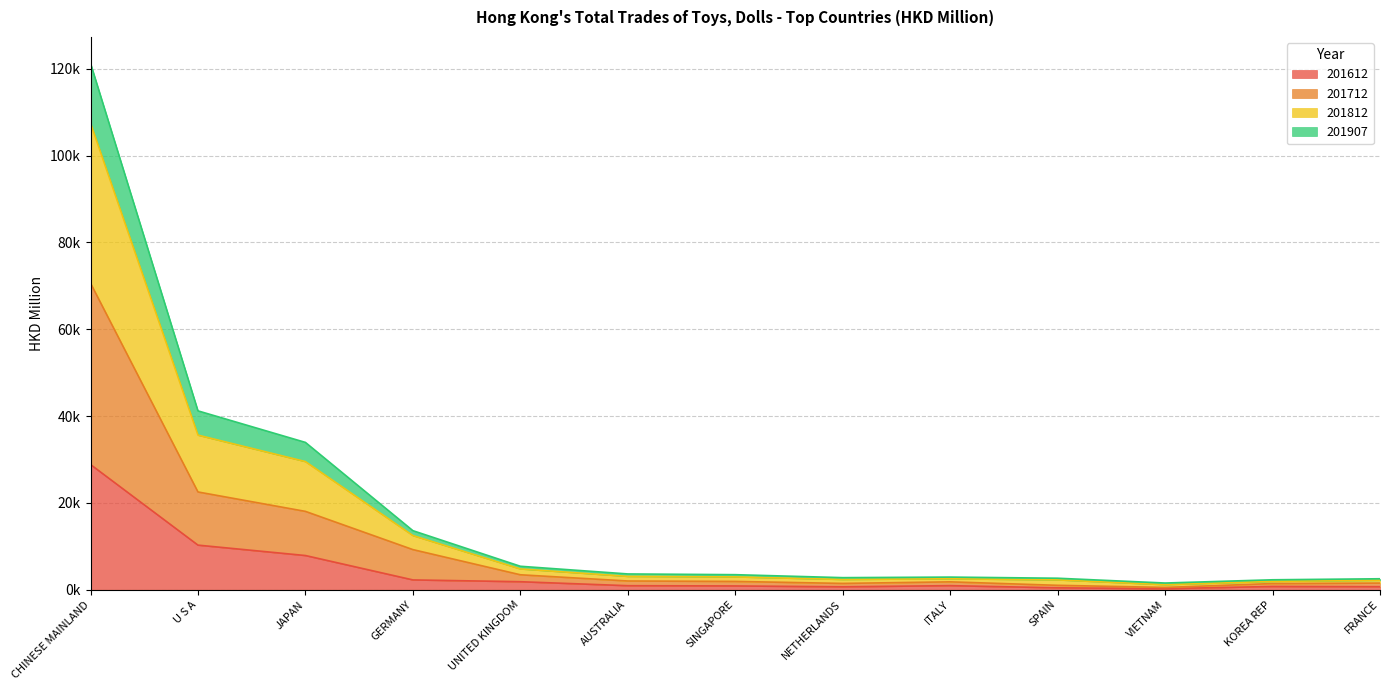

What is the difference between the 201712 values at NETHERLANDS and AUSTRALIA?

558.0